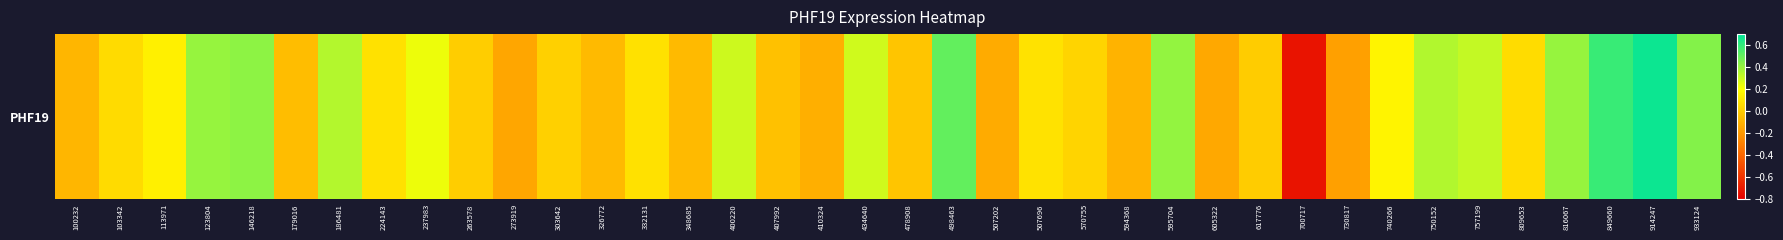

What is the change in value from 179016 to 750152?

+0.4